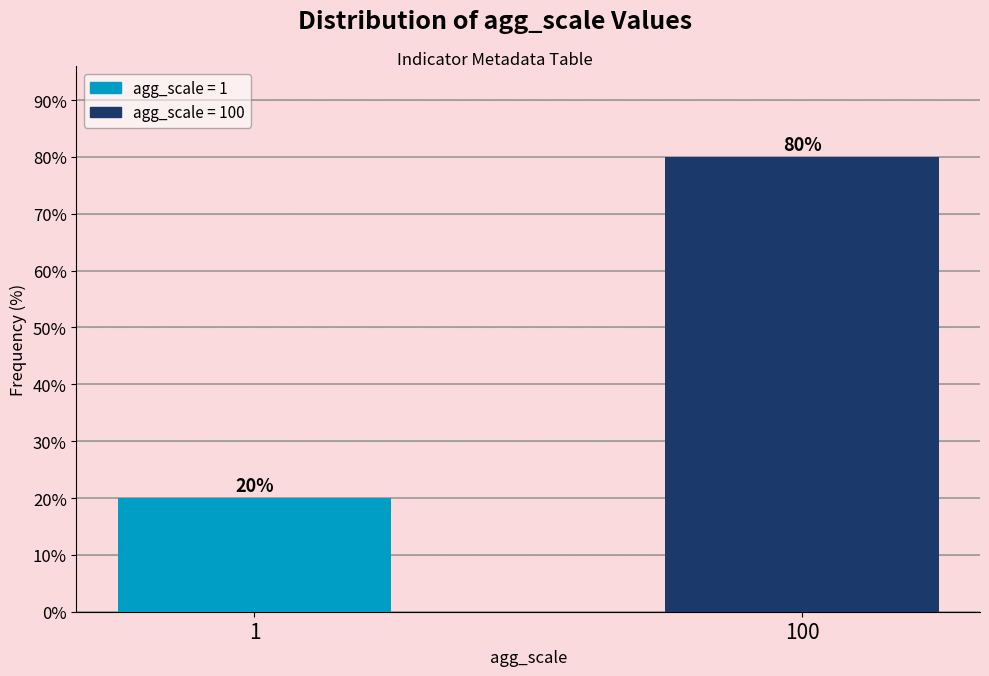

Reading left to right, transcribe all the data shown in this chart.

1=20	100=80